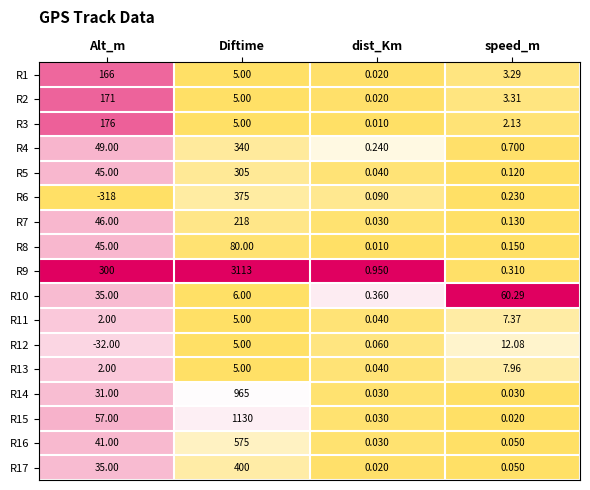

At which label is R13 closest to 4?

Diftime